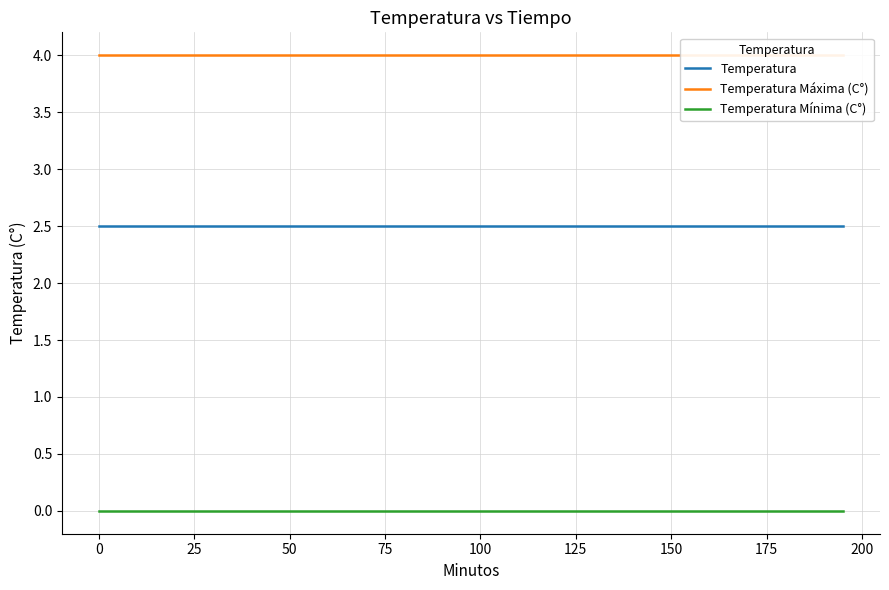

Which series has the largest range (max minus min)?

Temperatura